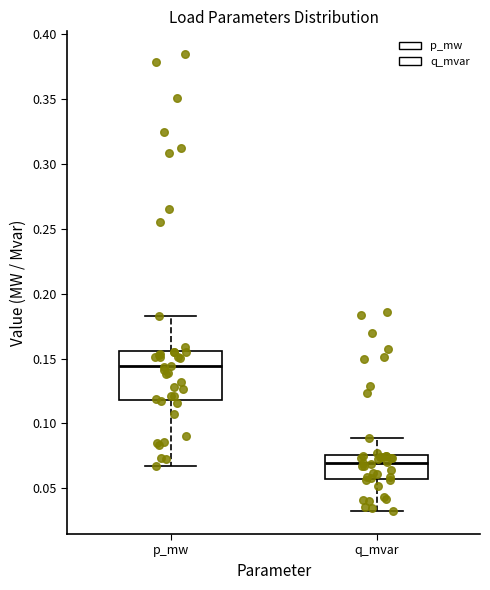

Reading left to right, read every box against the y-axis: the position of its median line, the range the box covers, and the ends of its whiskers. The values are not printed on the chart, so give them approximately, as read against the axis.

p_mw: median 0.145, box 0.120 to 0.155, whiskers 0.065 to 0.185
q_mvar: median 0.070, box 0.055 to 0.075, whiskers 0.030 to 0.090